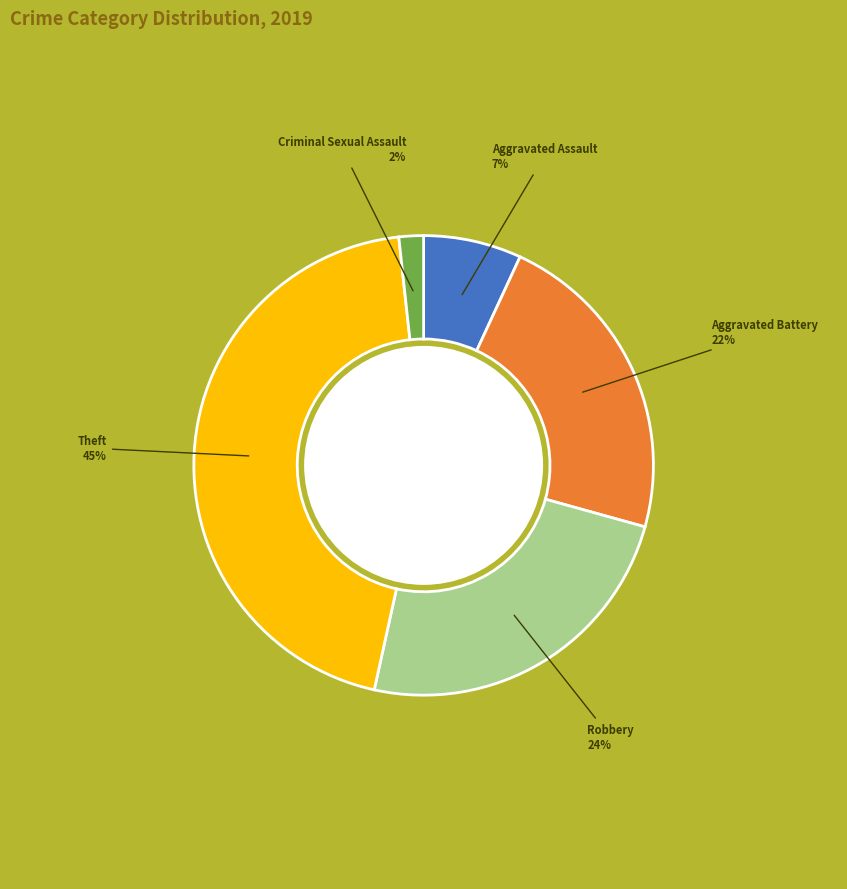

How many slices are in this pie chart?

5